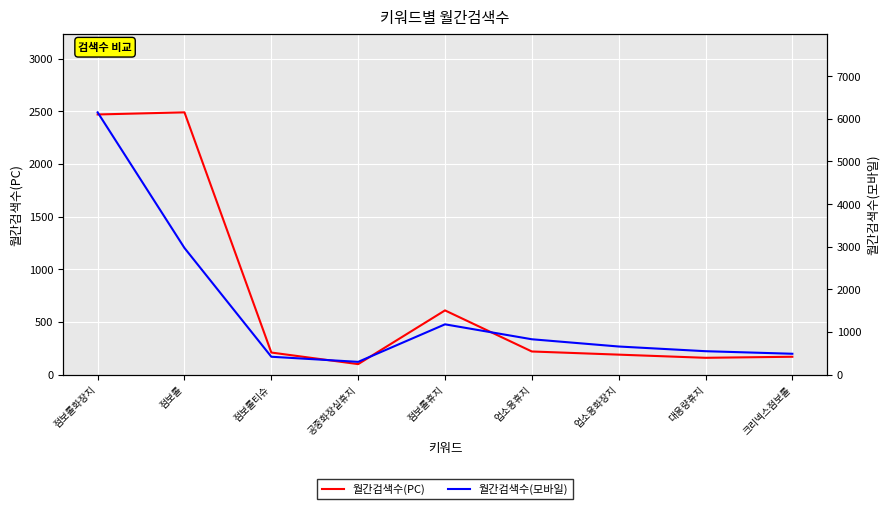

At how many categories does at least one series exceed 1151?

3